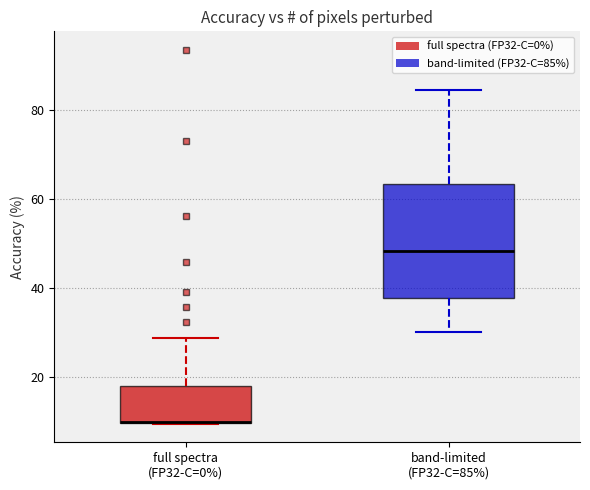

Comparing the boxes themselves (not the whiskers), which one is the tallest?

band-limited (FP32-C=85%)